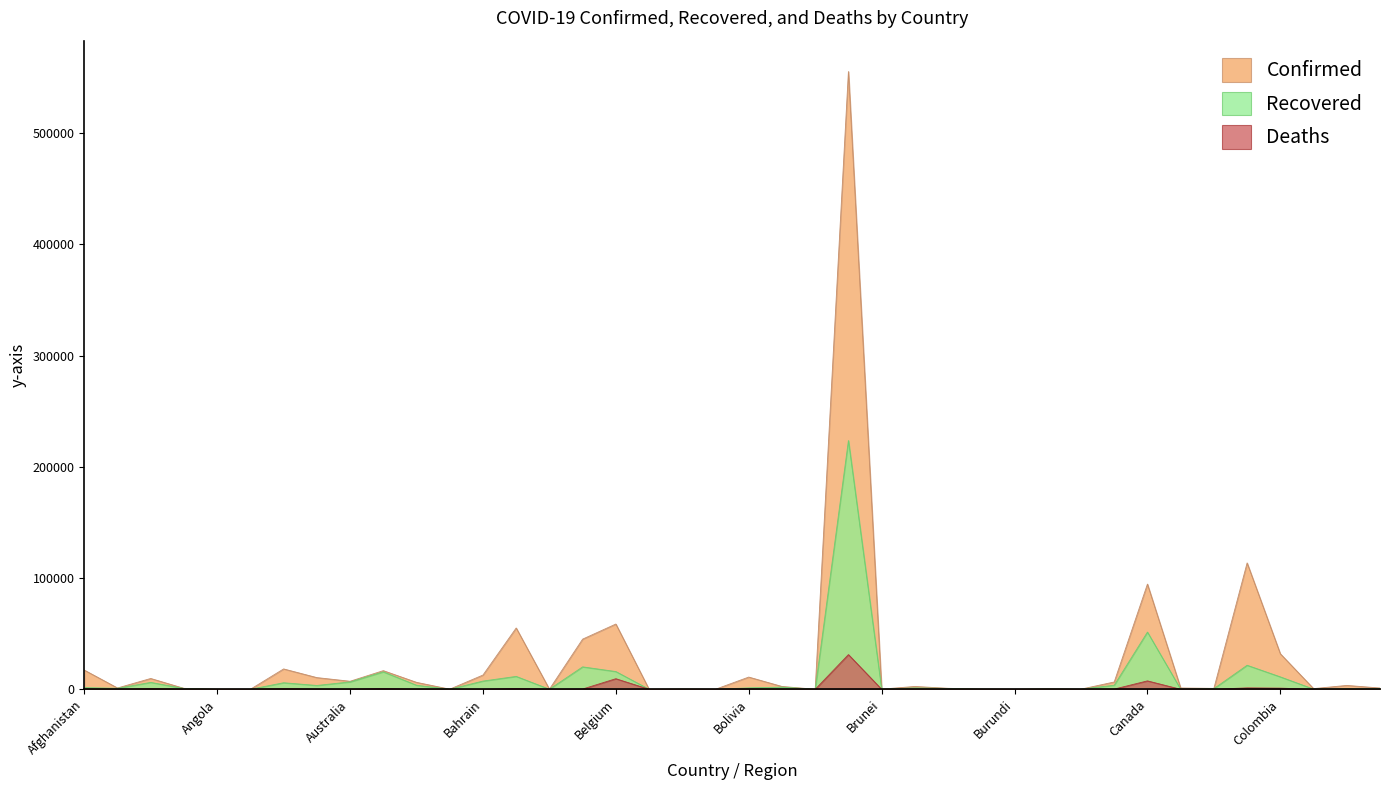

Which category has the lowest value in the Recovered series?

Bhutan